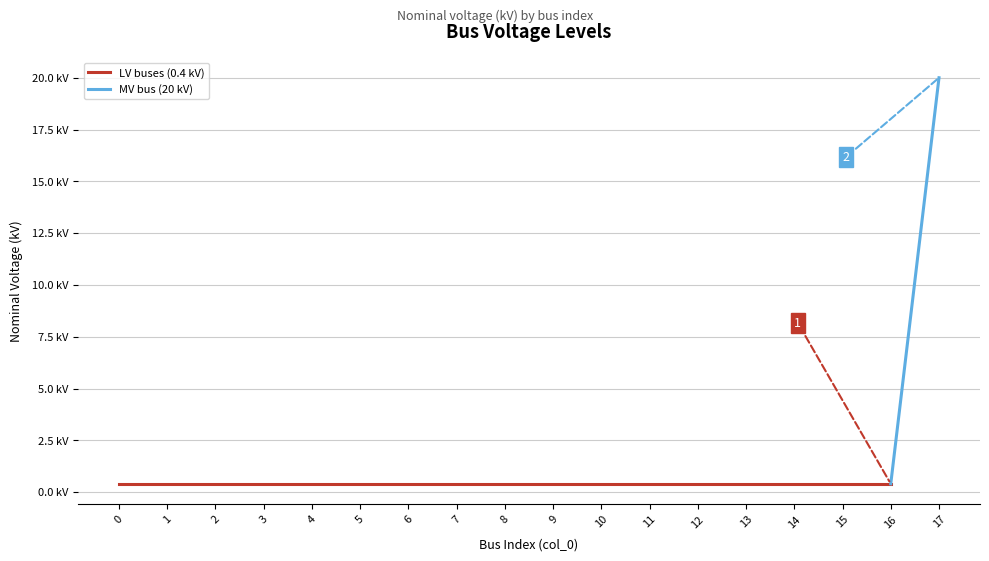

True or false: the data has more than 2 interior local peaks.

False